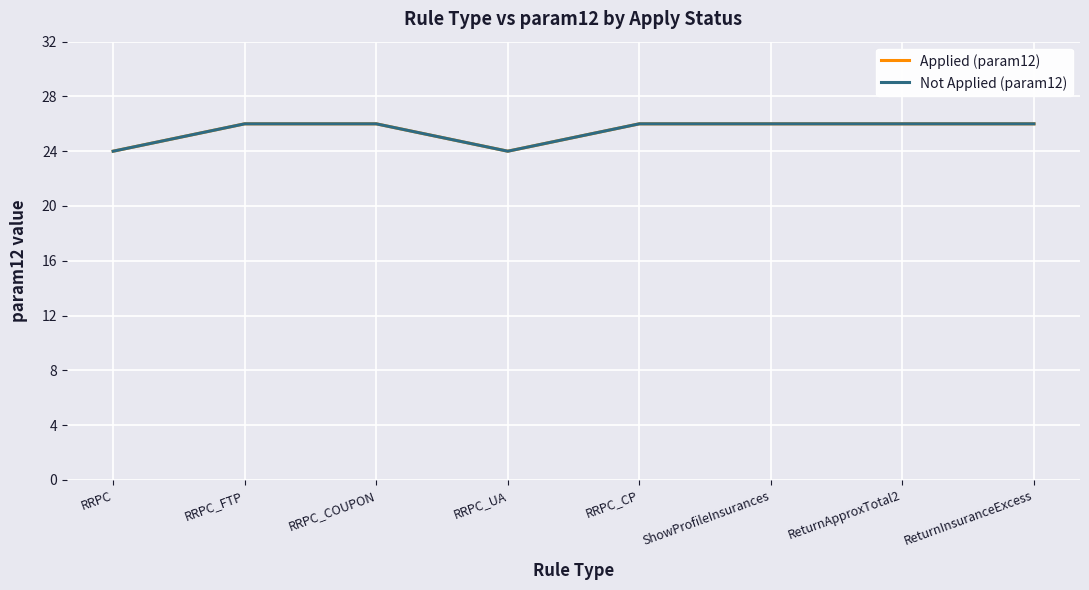

Does the chart display data point markers on the line(s)?

No